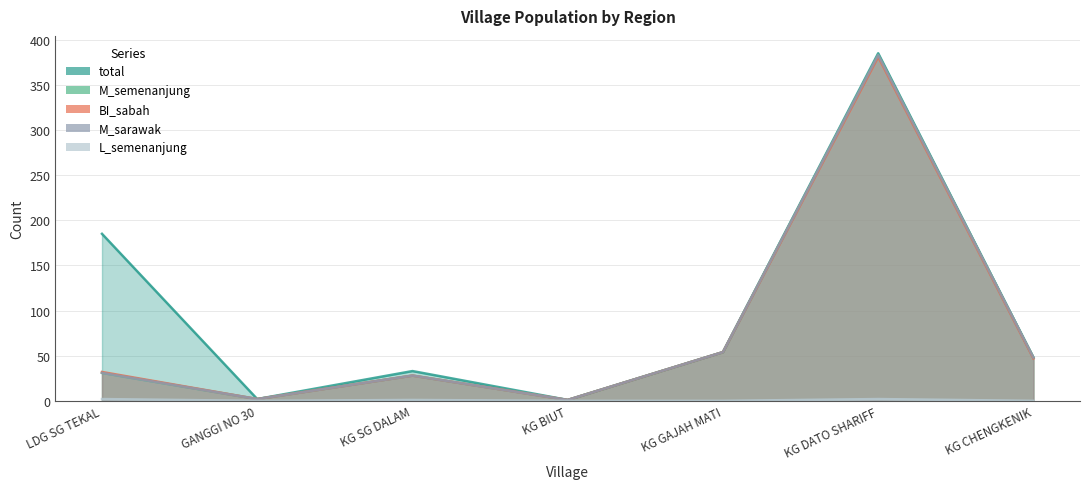

In total, how many points are higher than both neighbors (excluding endpoints)?

2